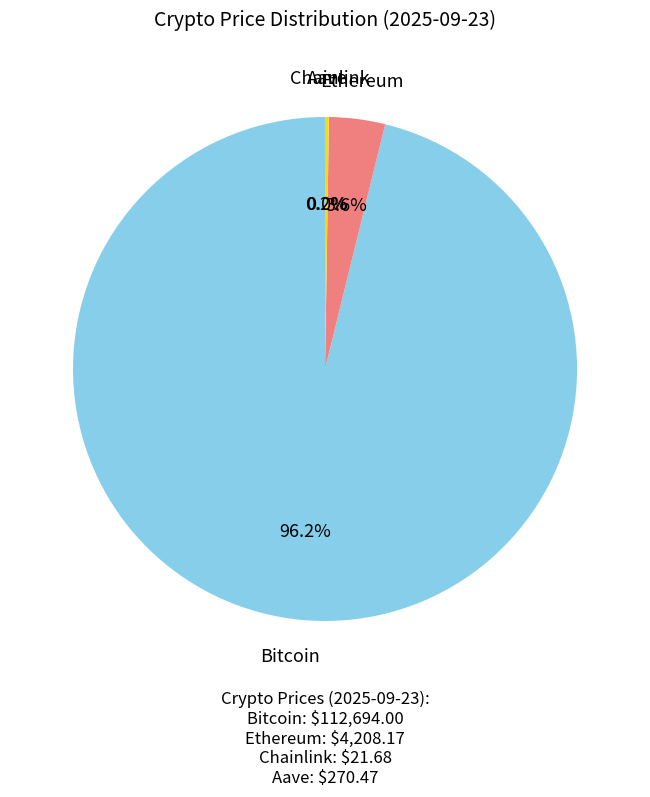

Which slice represents more than half of the pie?

Bitcoin